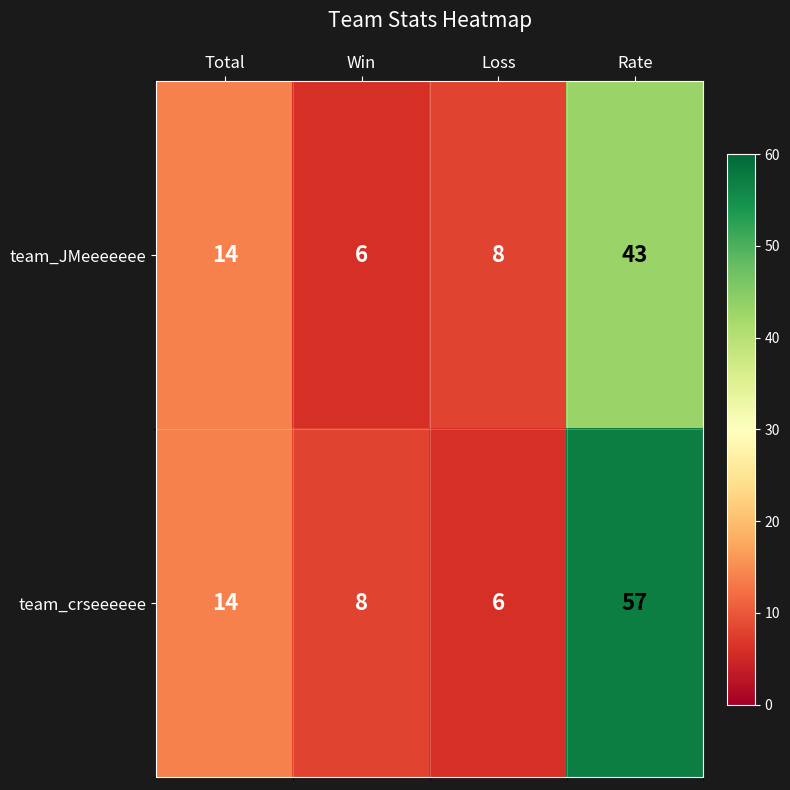

Reading left to right, what are all the values shown in this chart?

team_JMeeeeeee: Total=14	Win=6	Loss=8	Rate=43
team_crseeeeee: Total=14	Win=8	Loss=6	Rate=57